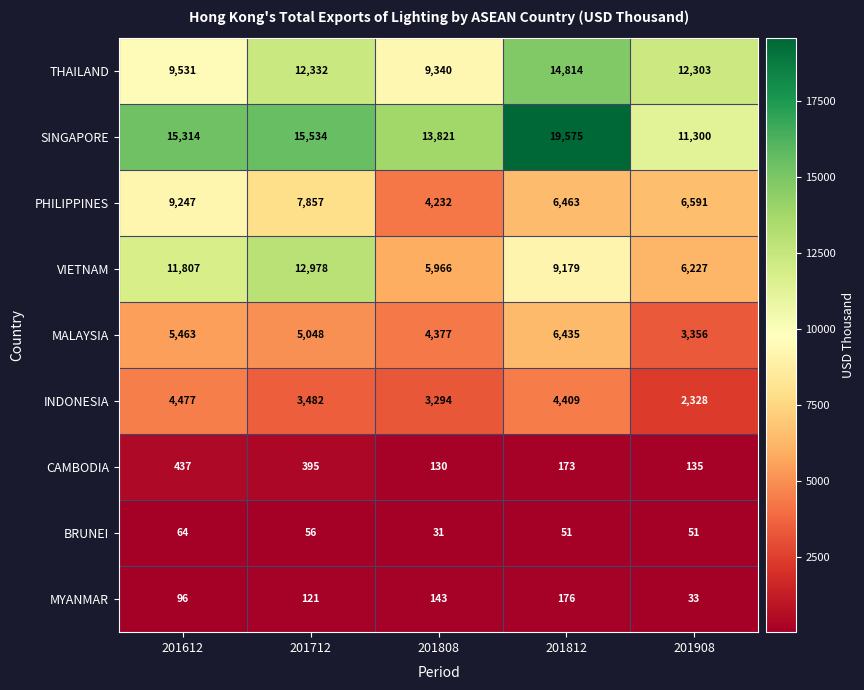

What is the difference between the BRUNEI values at 201812 and 201808?

20